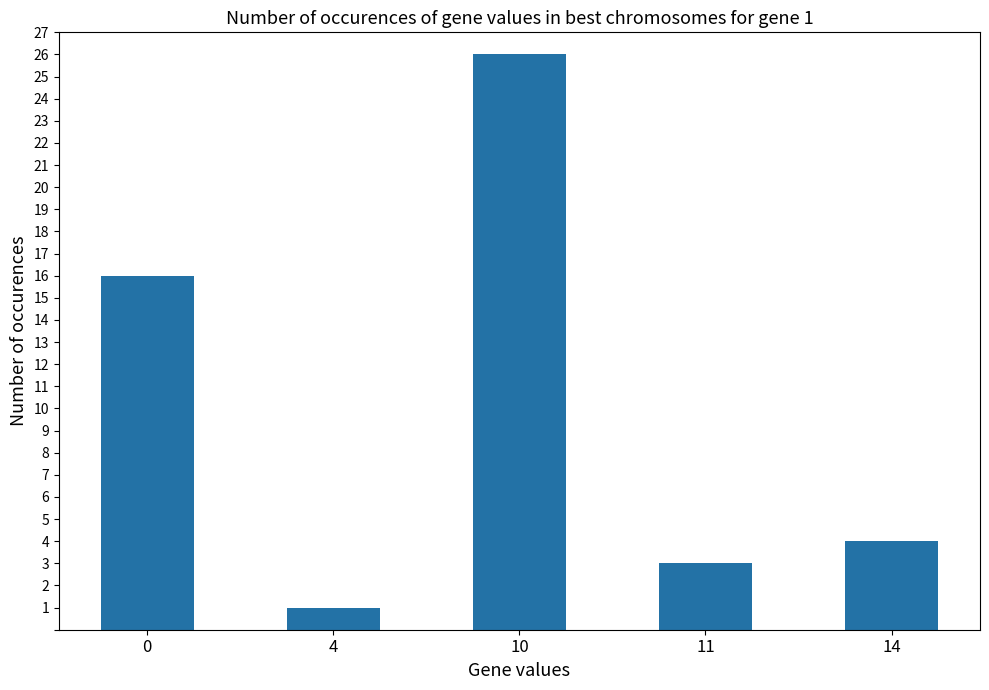

What is the smallest value displayed?

1